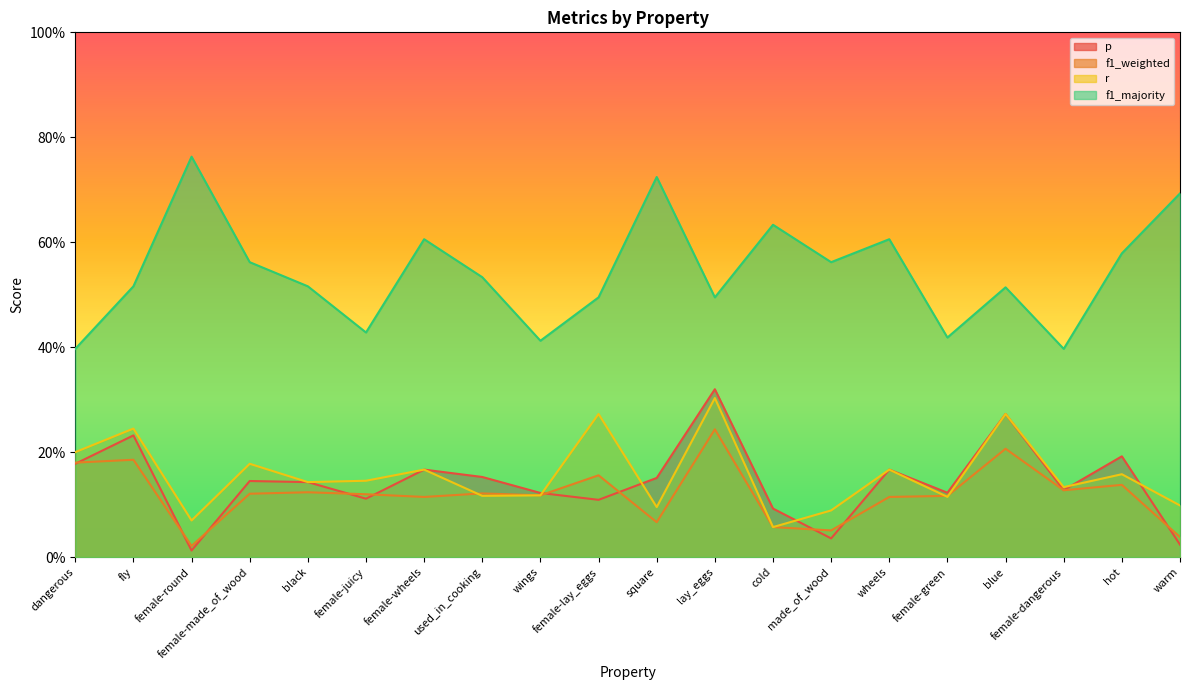

What are all the series names shown in the legend?

p, f1_weighted, r, f1_majority